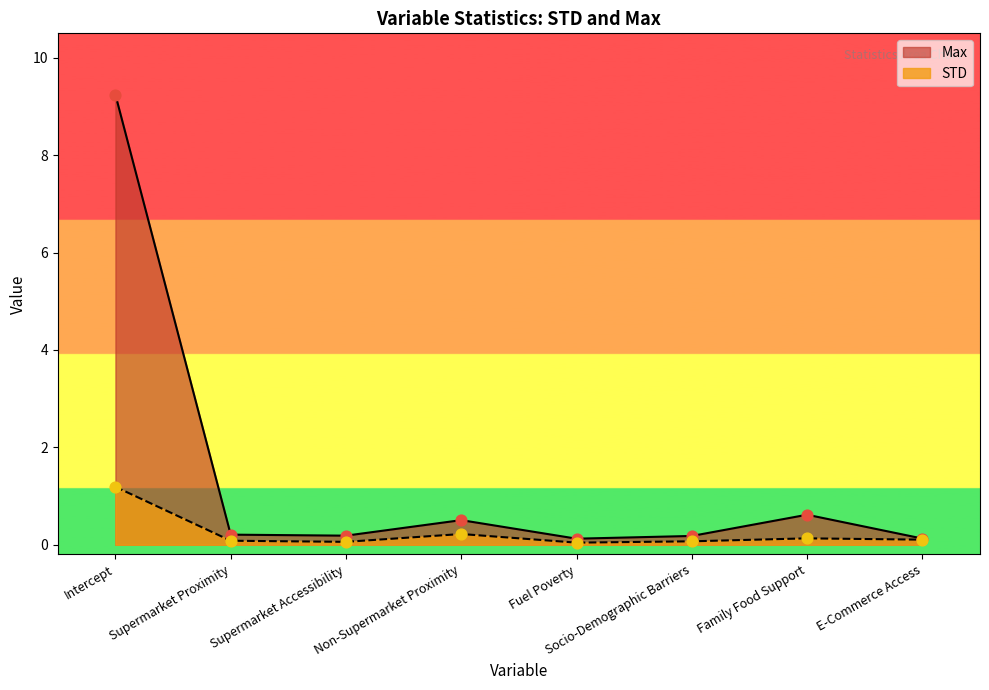

Which series has the widest spread of Y values?

Max